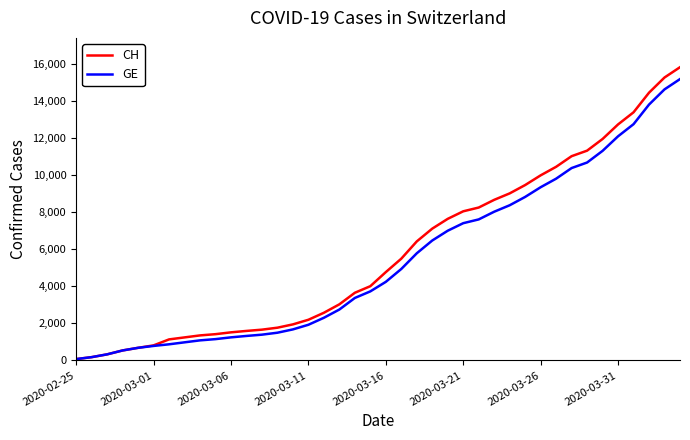

What is the greatest value displayed?

15850